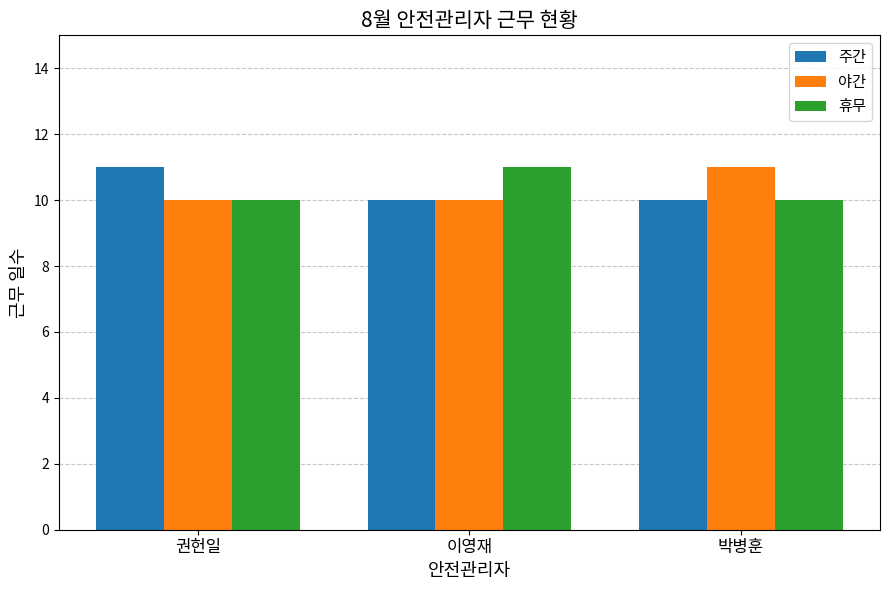

What is the total value across all series at 이영재?

31